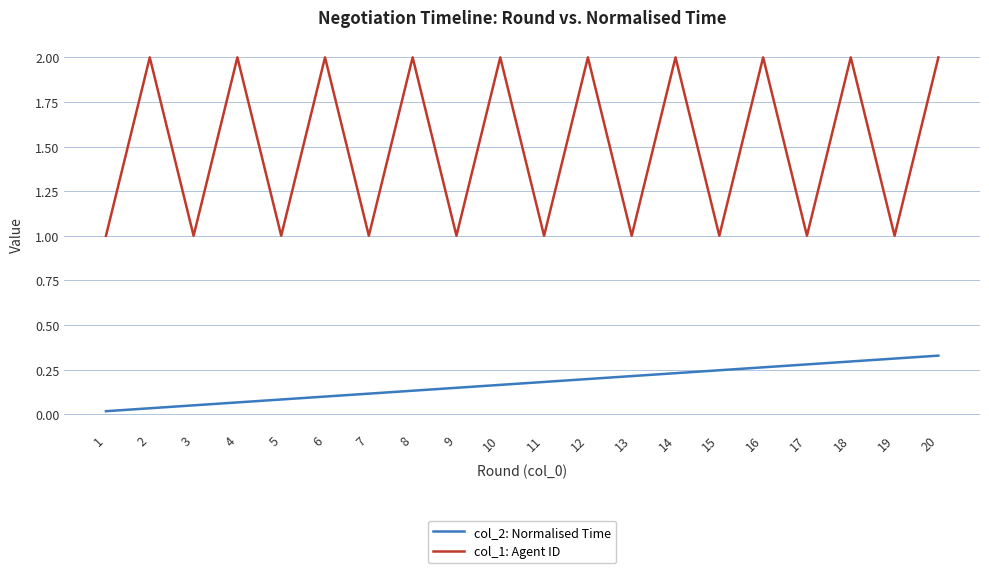

Is the value of col_2: Normalised Time at 15 greater than the value of col_1: Agent ID at 14?

No